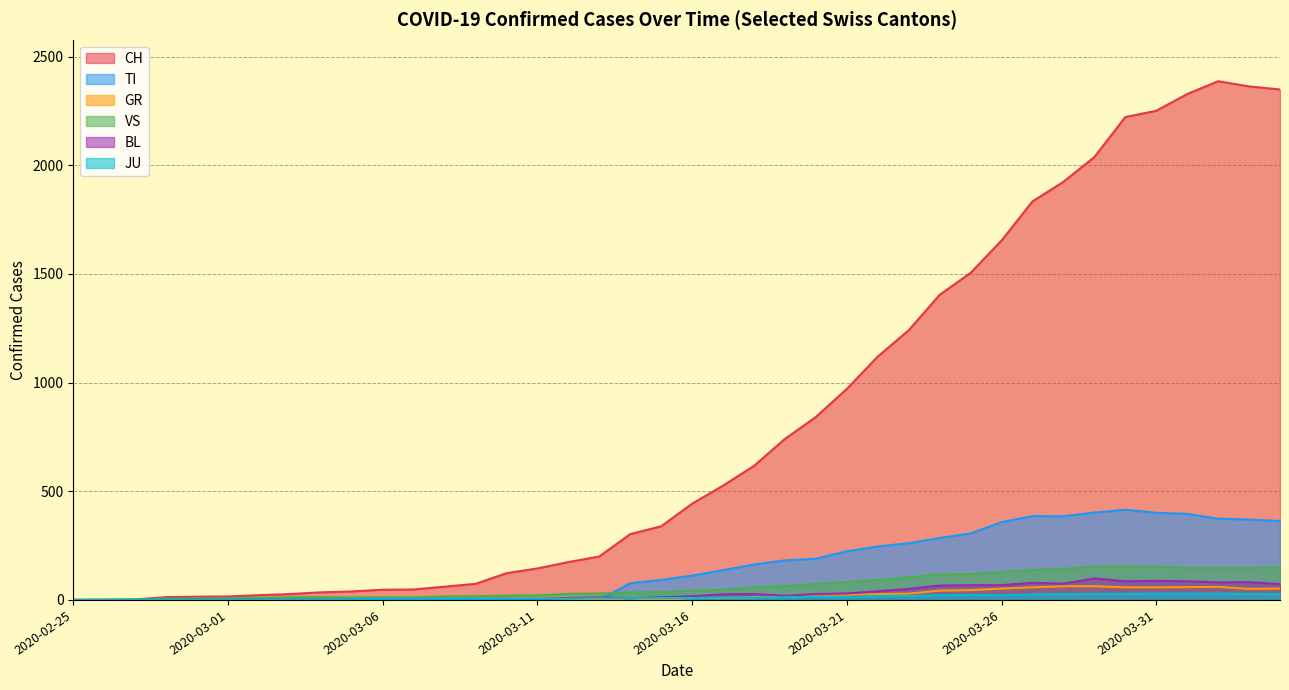

At how many categories does at least one series exceed 1595?

10